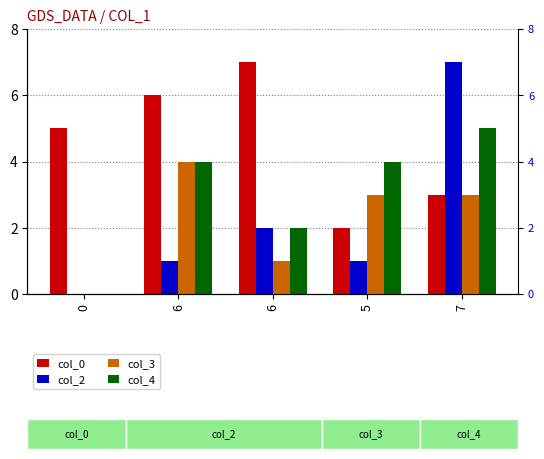

Is it true that col_0 equals 12 at 6?

False